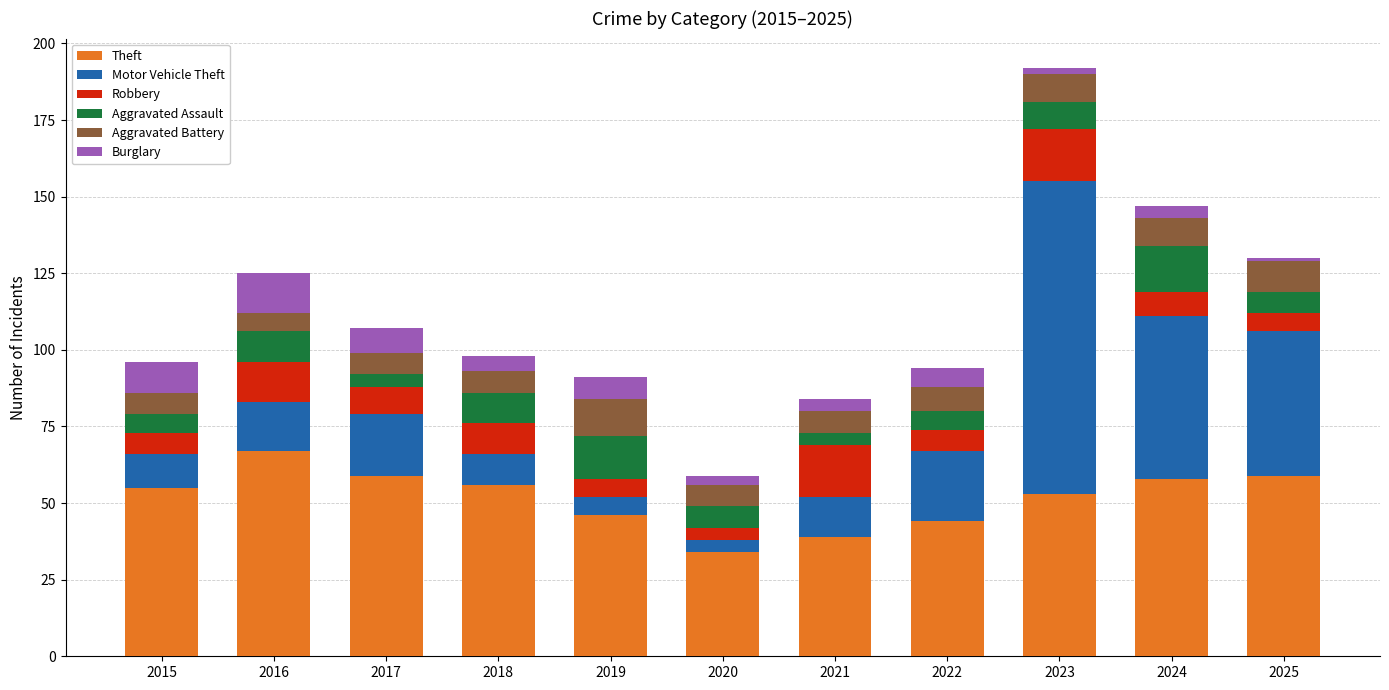

What are all the series names shown in the legend?

Theft, Motor Vehicle Theft, Robbery, Aggravated Assault, Aggravated Battery, Burglary